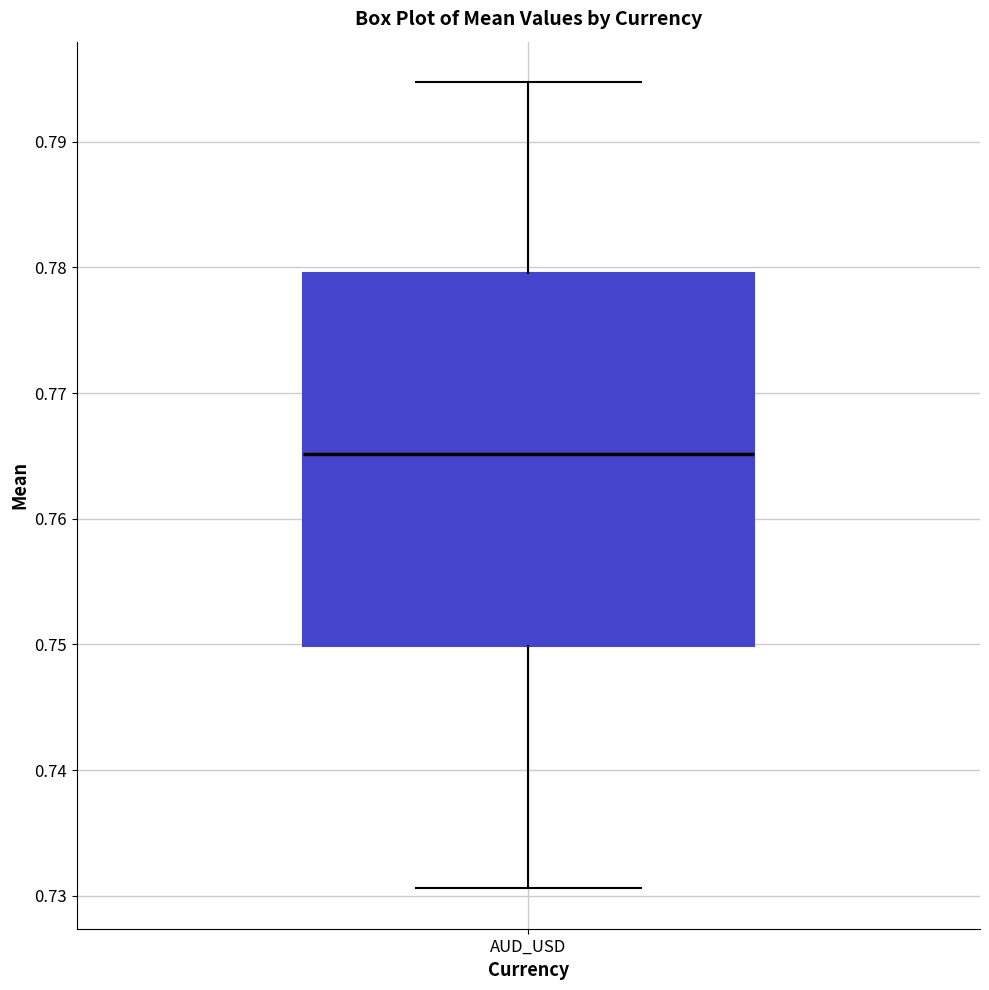

Read this box plot against the y-axis: the position of the median line, the range covered by the box, and the ends of both whiskers. The values are not printed on the chart, so give them approximately, as read against the axis.

median 0.765, box 0.750 to 0.780, whiskers 0.731 to 0.795